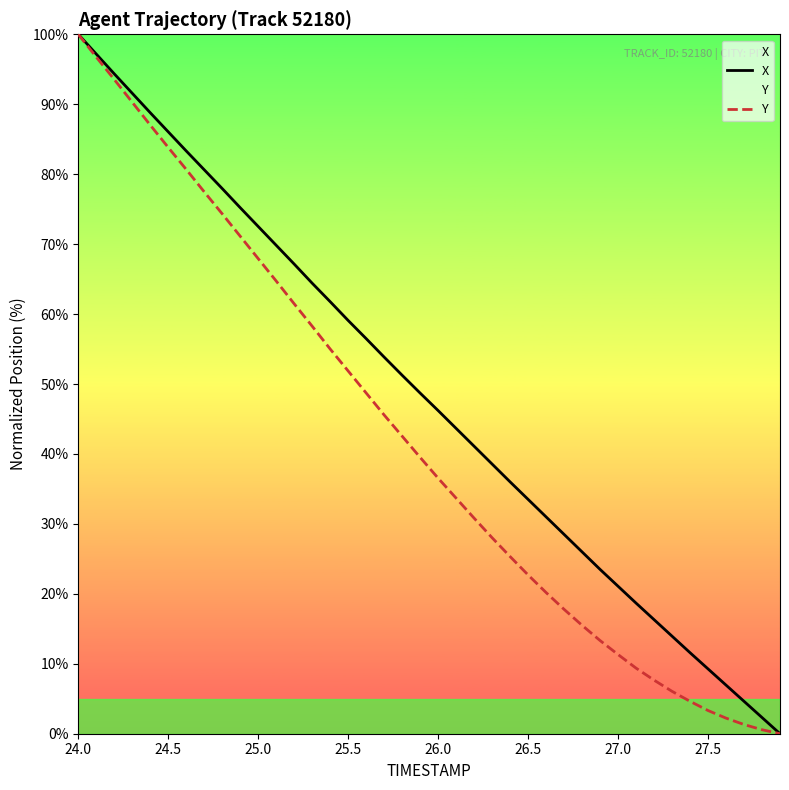

How many positive values does the X series have?

39